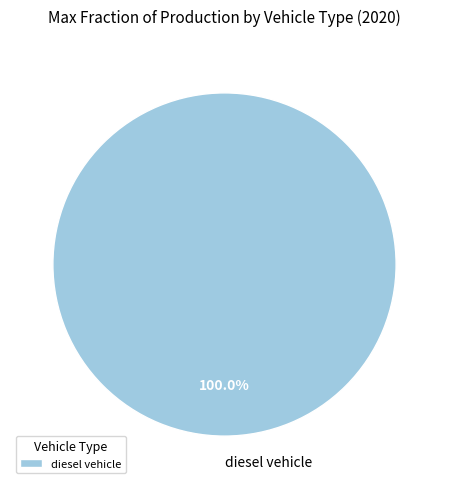

Does diesel vehicle account for over 50% of the chart?

Yes